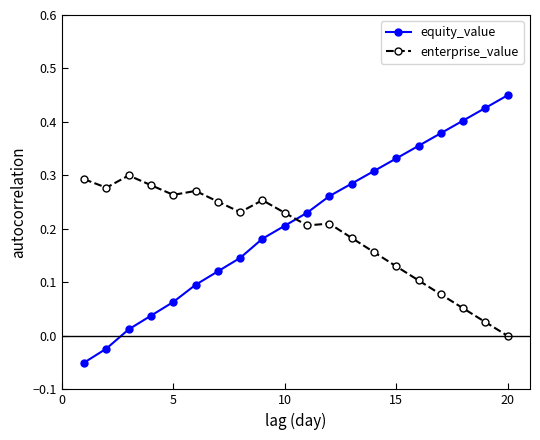

True or false: equity_value has more than 2 interior local peaks.

False